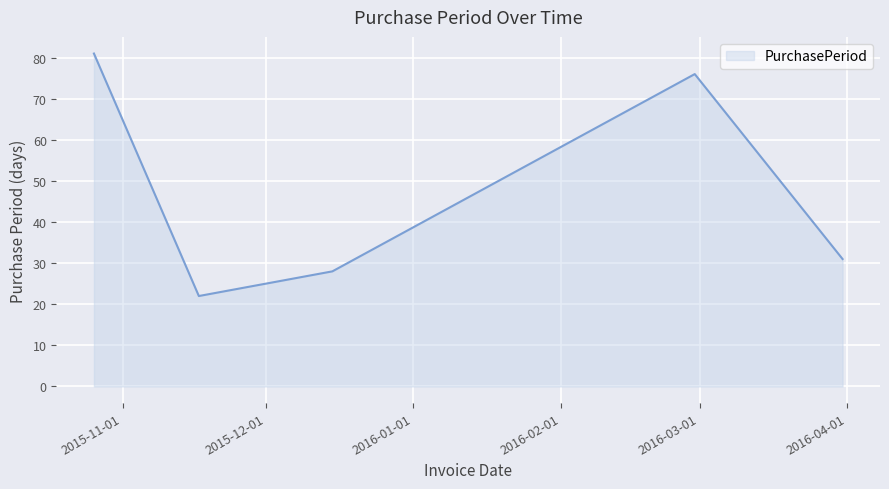

What is the smallest value displayed?

22